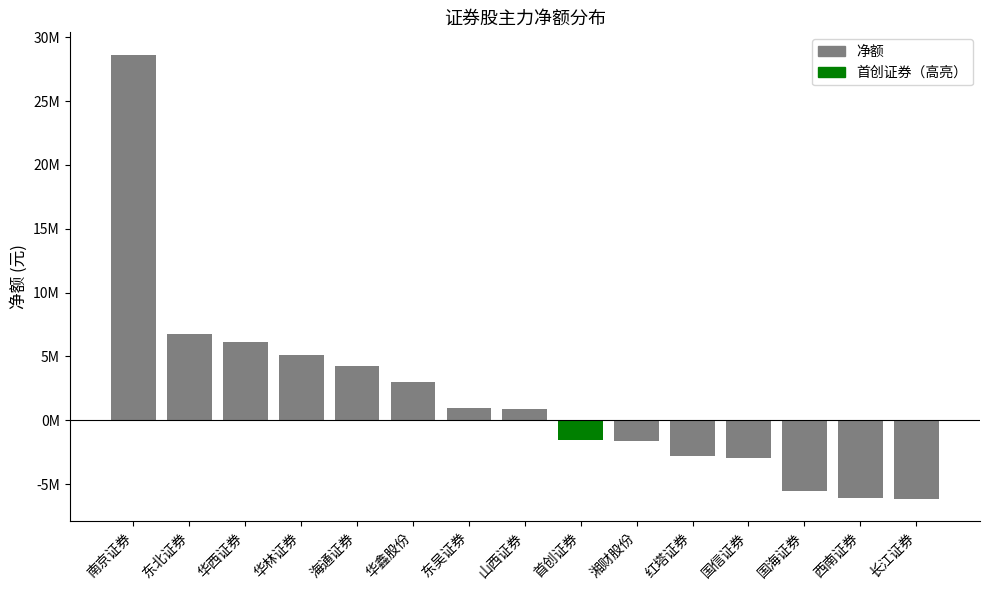

Does the chart contain any negative values?

Yes